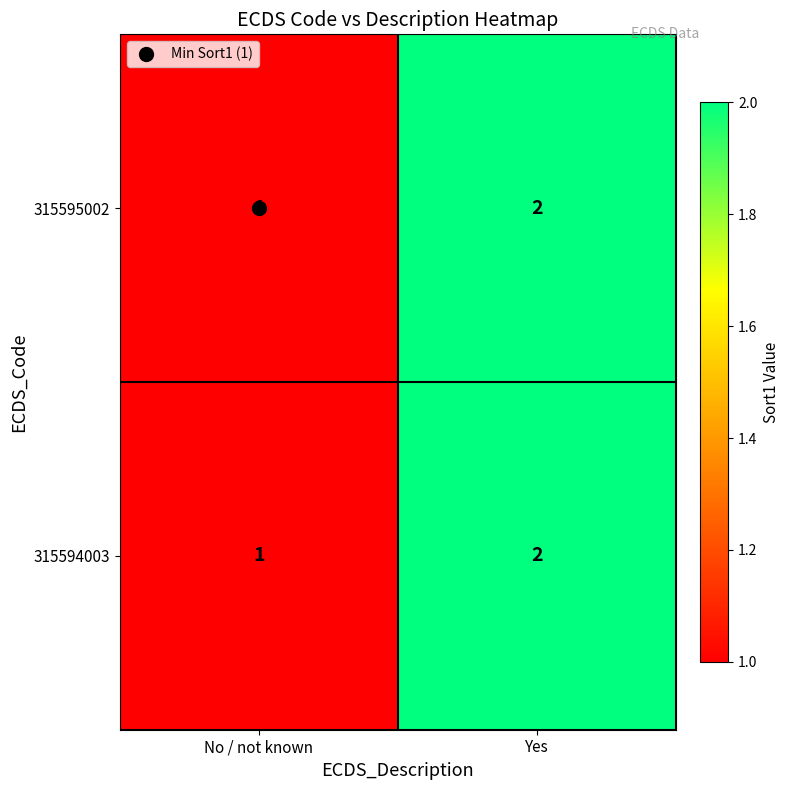

What is the total value across all series at Yes?

4